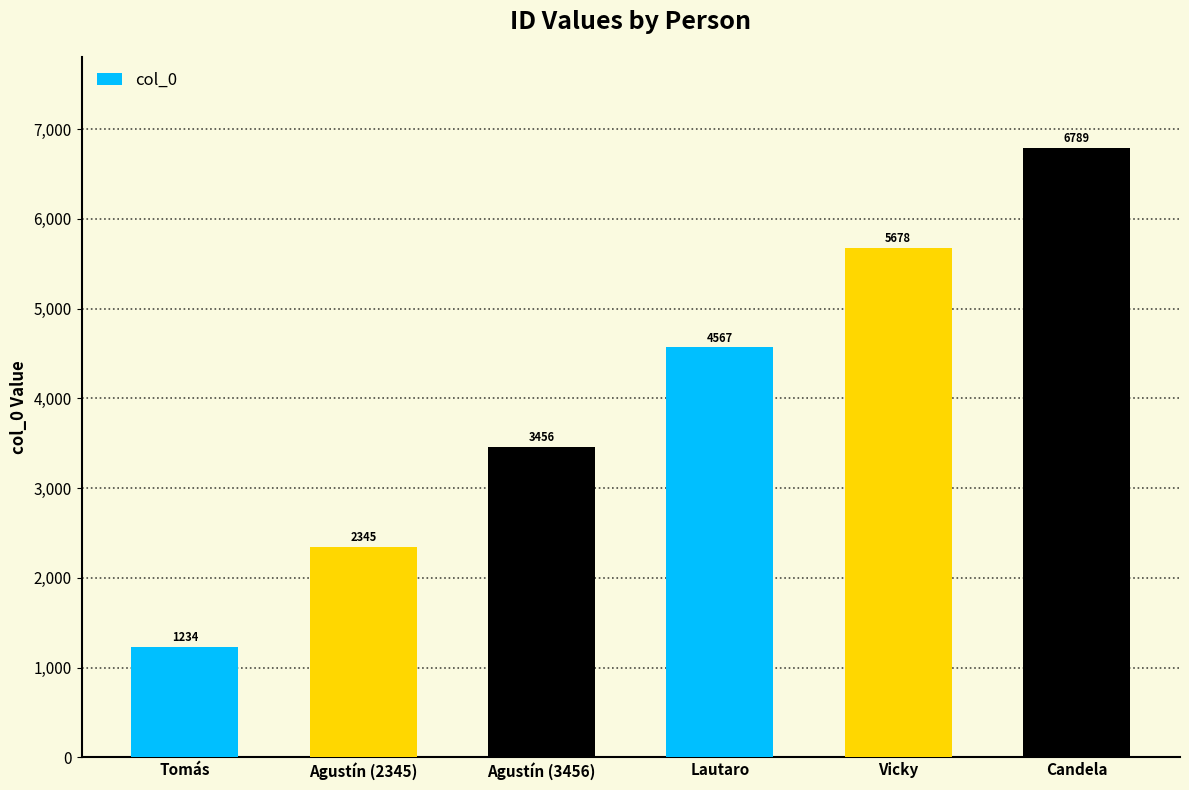

What is the change in value from Agustín (2345) to Candela?

+4444